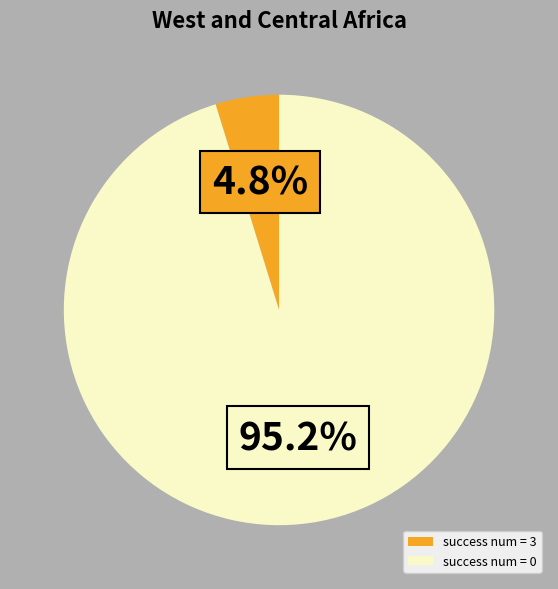

True or false: success num = 3 accounts for 5% of the total.

True